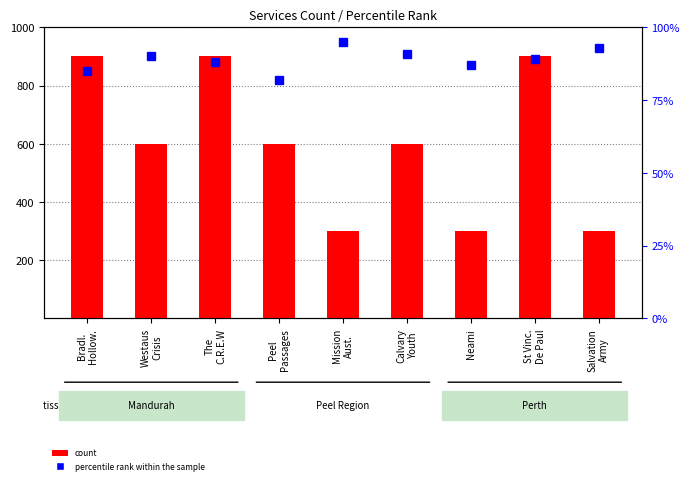

Which series has the largest total across all categories?

count